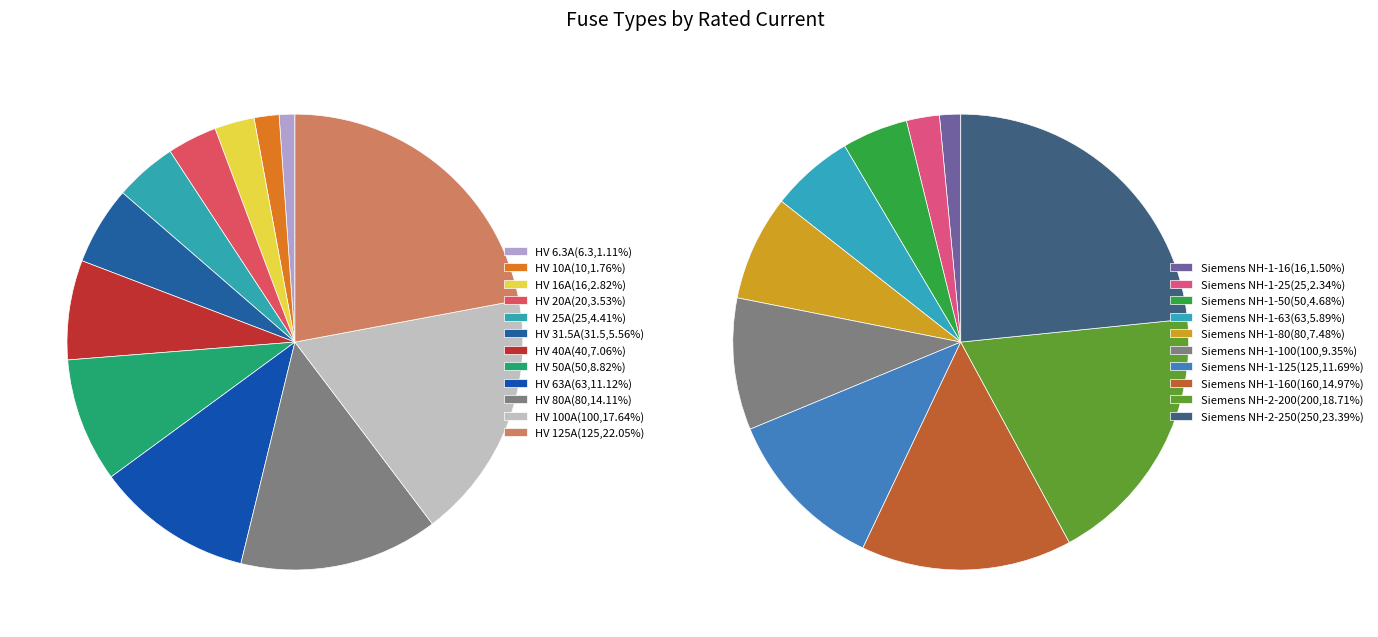

To the nearest percent, what is the difference between the largest and smallest slice percentages?

21%